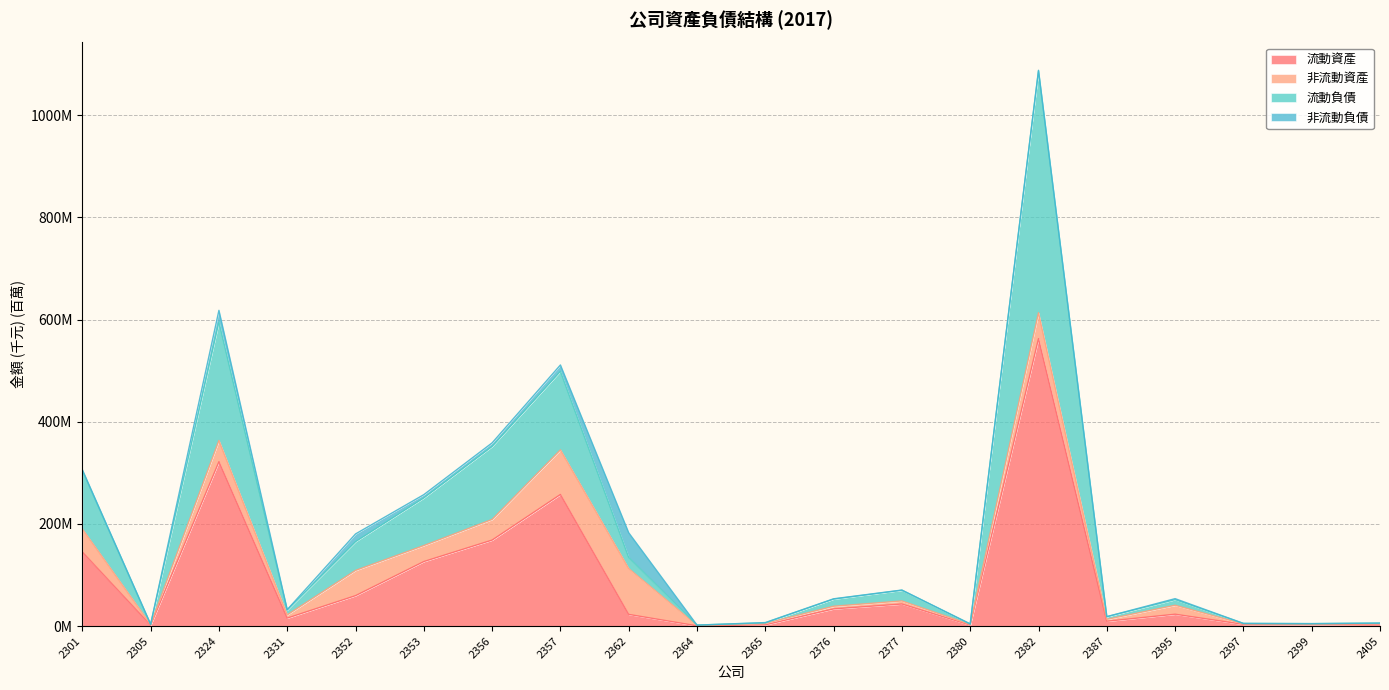

What is the difference between the highest and lowest values at 2331?

16.0